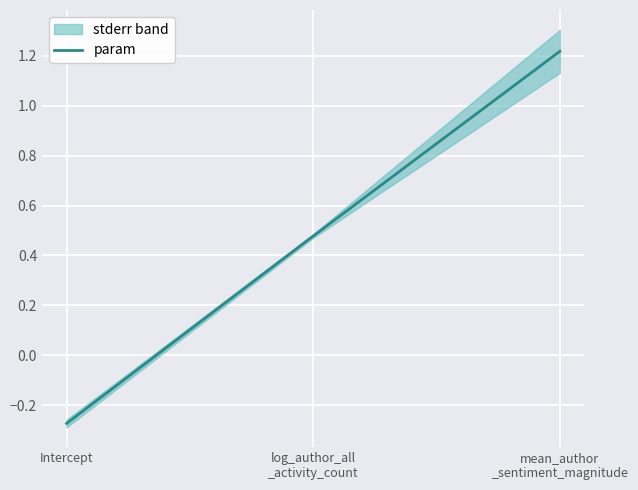

What is the label of the 2nd point from the right?

log_author_all
_activity_count